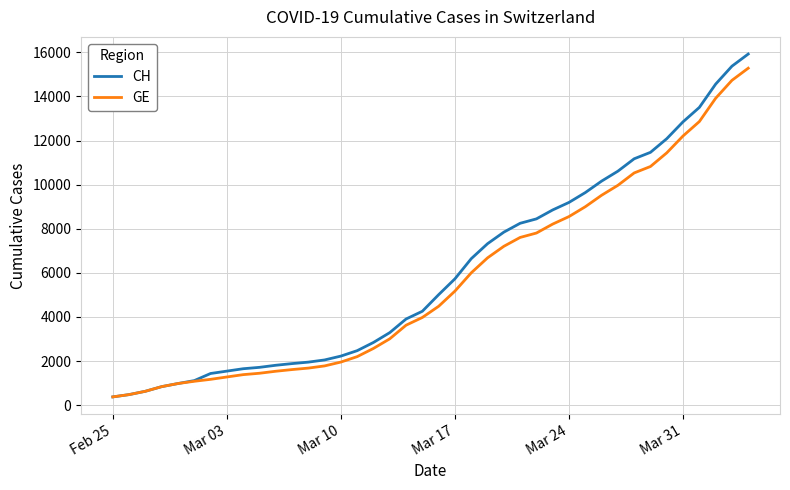

What is the smallest value displayed?

375